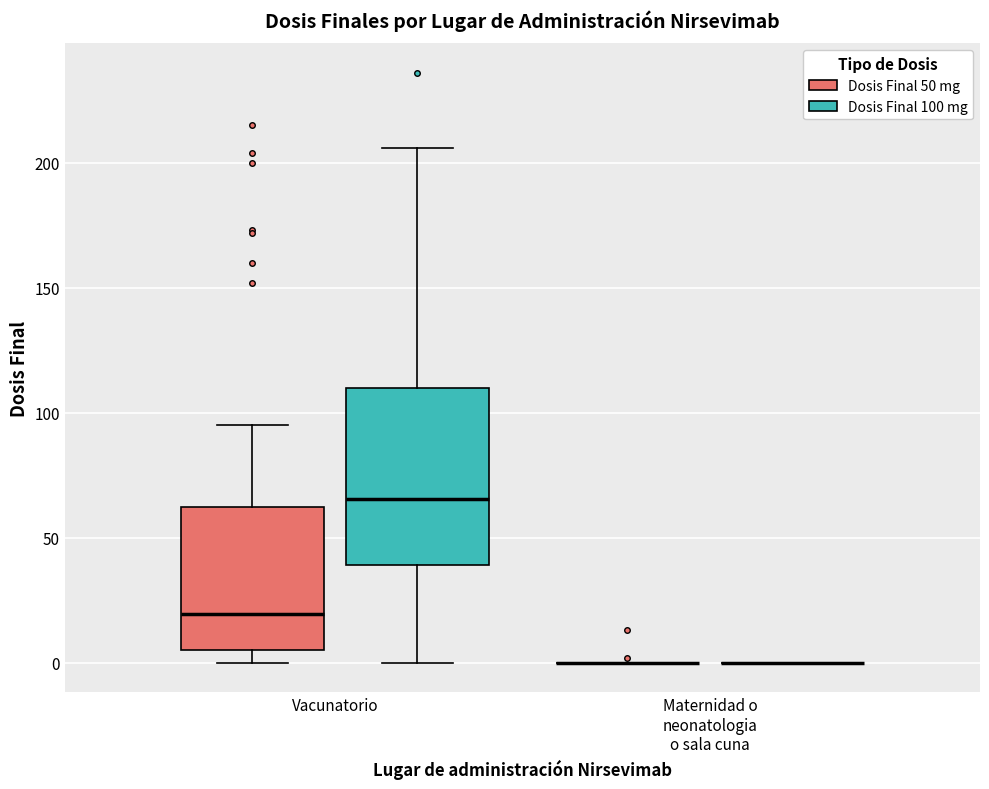

Reading left to right, transcribe this box plot: for each box, give where its median line is, the range the box spans, and where its two whiskers end, as read against the y-axis. The values are not printed on the chart, so give them approximately, as read against the axis.

Vacunatorio (Dosis Final 50 mg): median 20, box 5 to 65, whiskers 0 to 95
Vacunatorio (Dosis Final 100 mg): median 65, box 40 to 110, whiskers 0 to 205
Maternidad o neonatologia o sala cuna (Dosis Final 50 mg): box collapsed to a line at 0, whiskers 0 to 0
Maternidad o neonatologia o sala cuna (Dosis Final 100 mg): box collapsed to a line at 0, whiskers 0 to 0